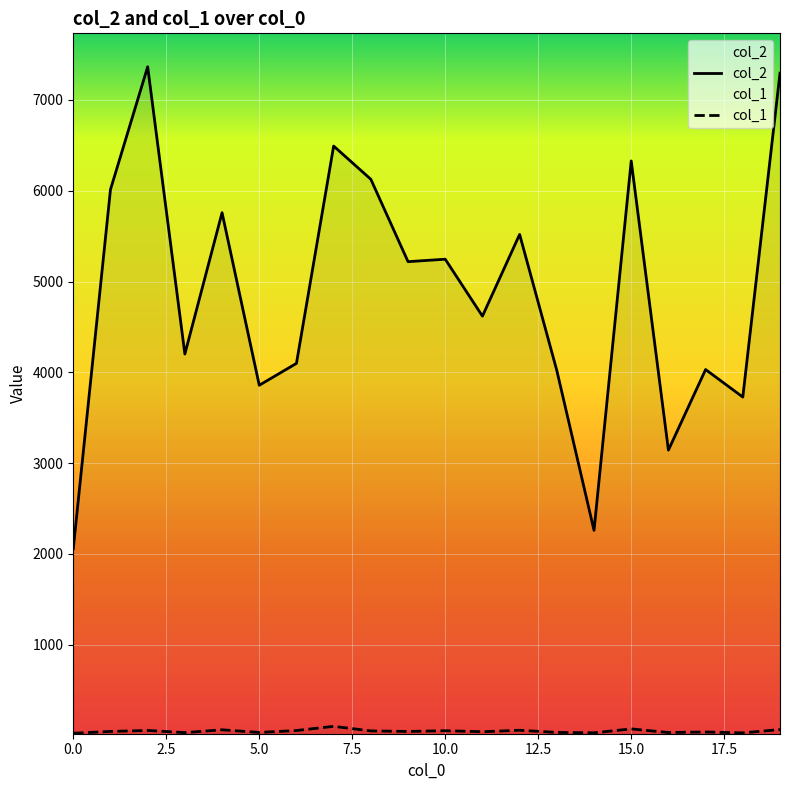

Where is the first local maximum for col_1?

2